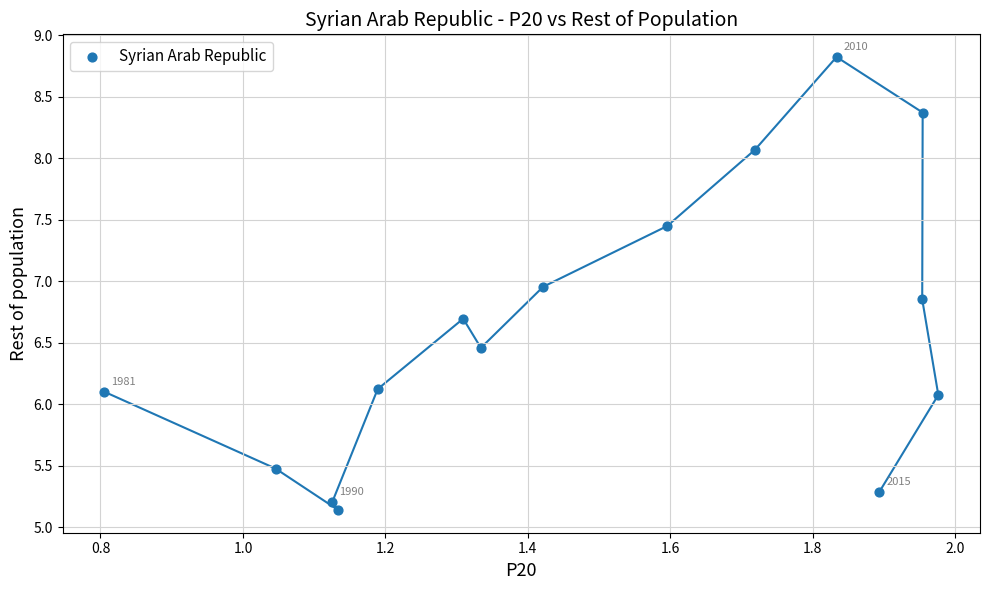

What is the range of X values (max minus min)?

1.2